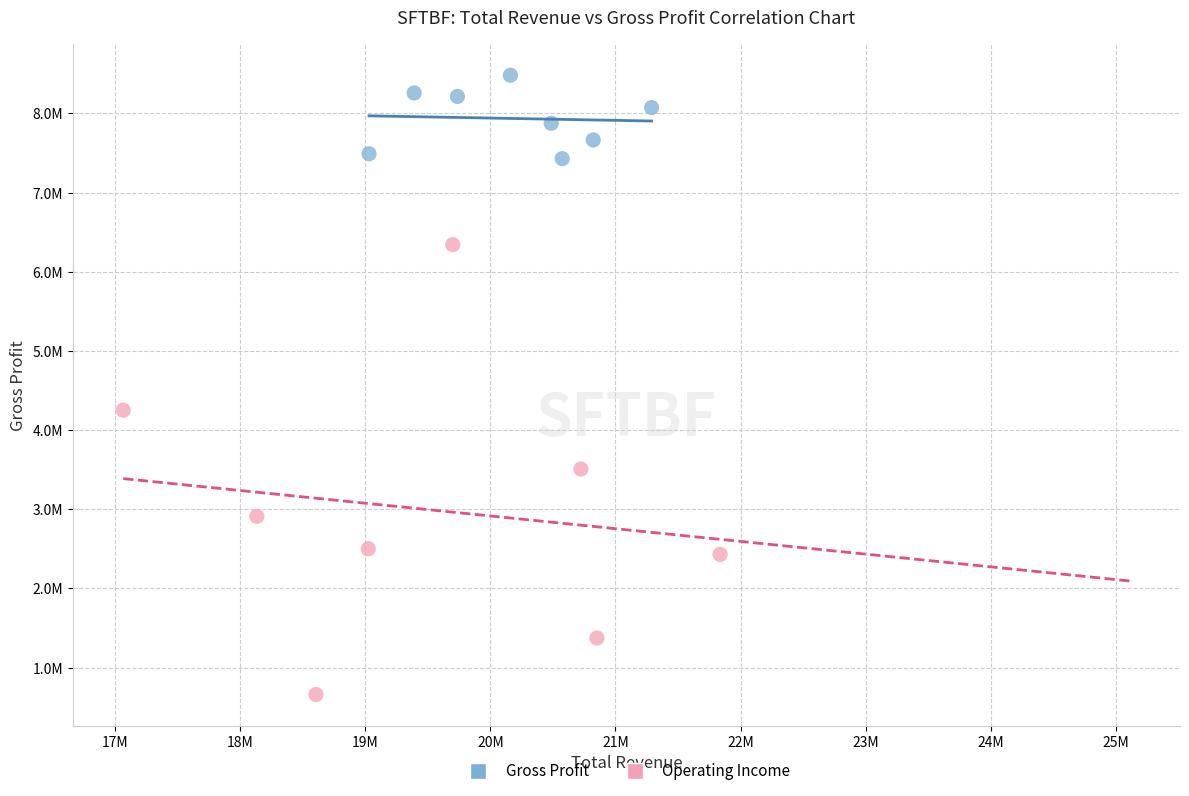

What are all the series names shown in the legend?

Gross Profit, Operating Income